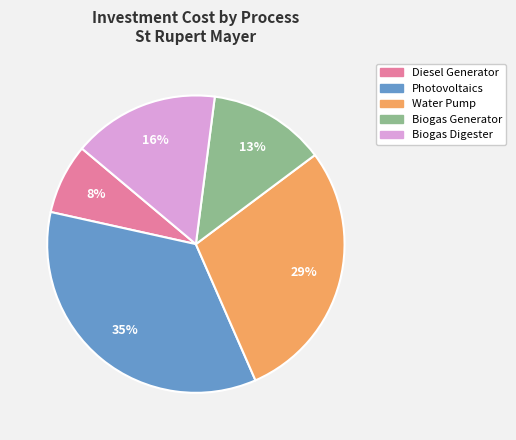

Combined, do Photovoltaics and Biogas Digester account for over 50%?

Yes